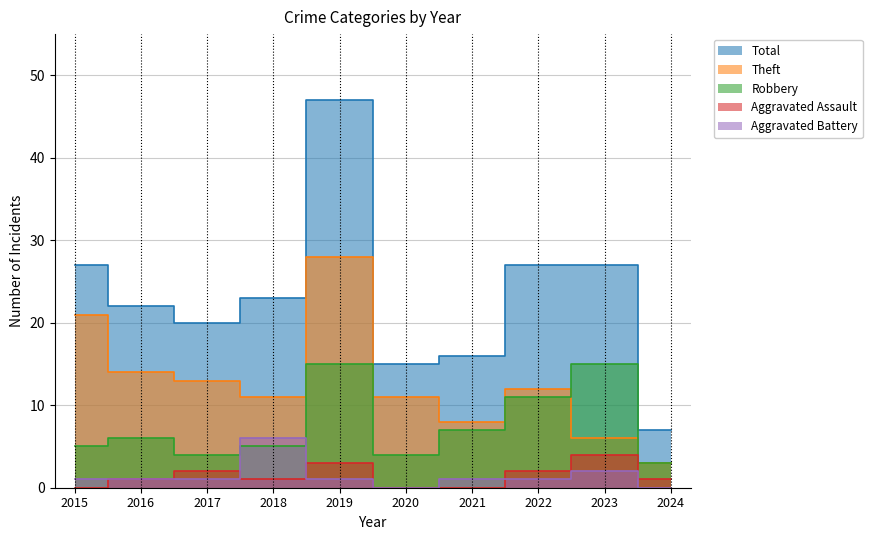

At how many categories does at least one series exceed 12?

9